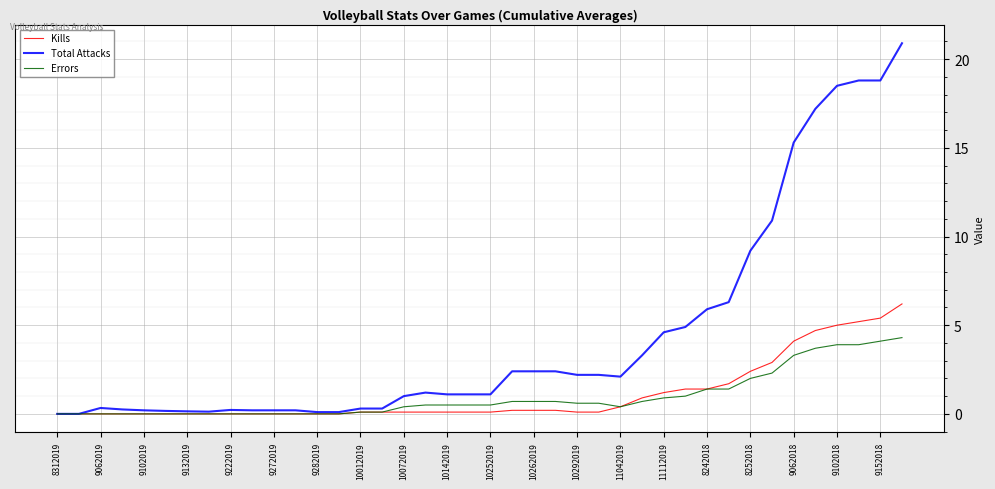

What is the highest value of the Errors series?

4.3